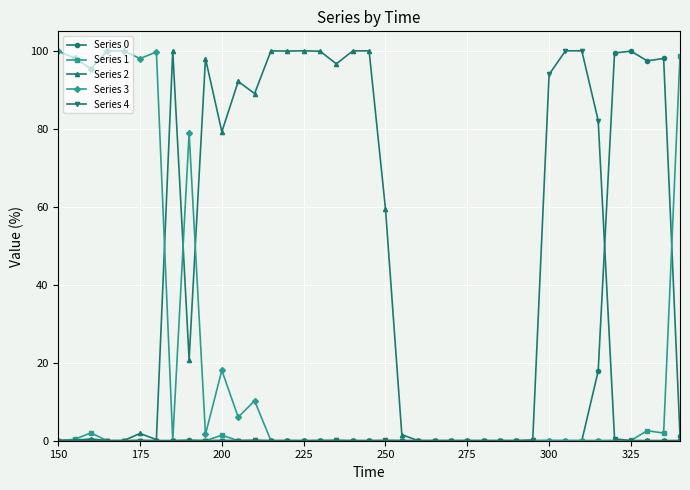

At how many categories does at least one series exceed 24?

30